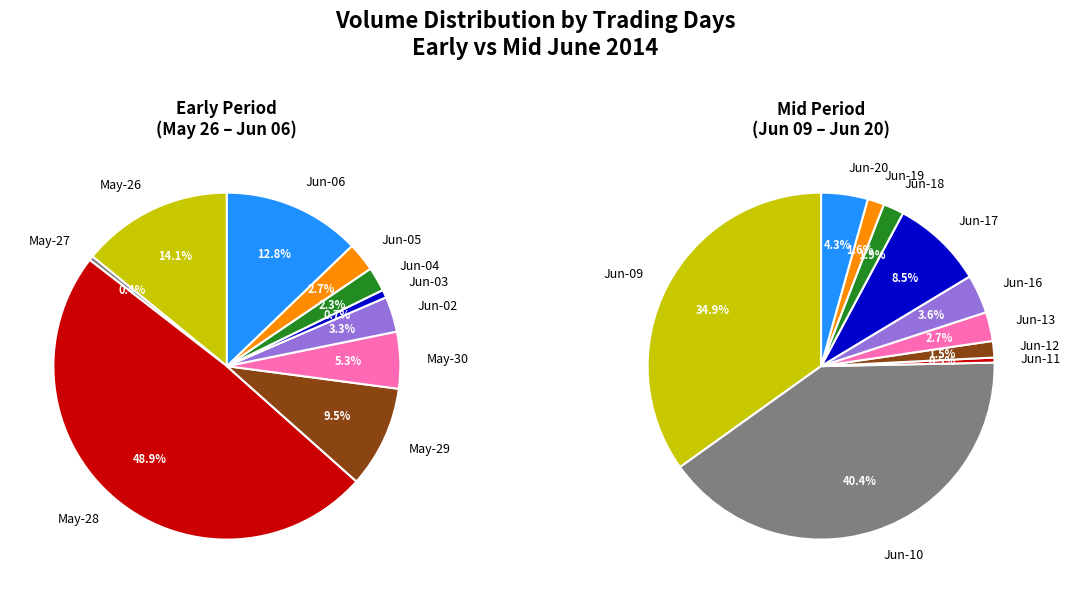

Is the sum of 2014-06-06 and 2014-05-28 greater than half?

Yes